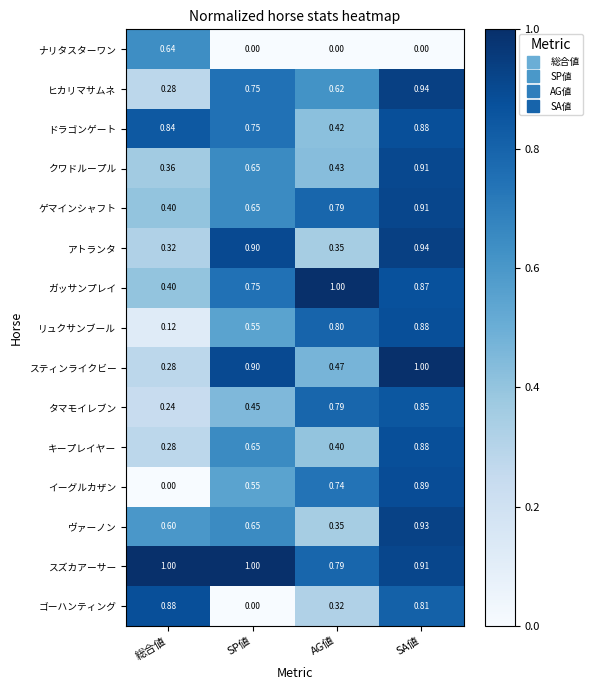

How many series are shown in this chart?

15